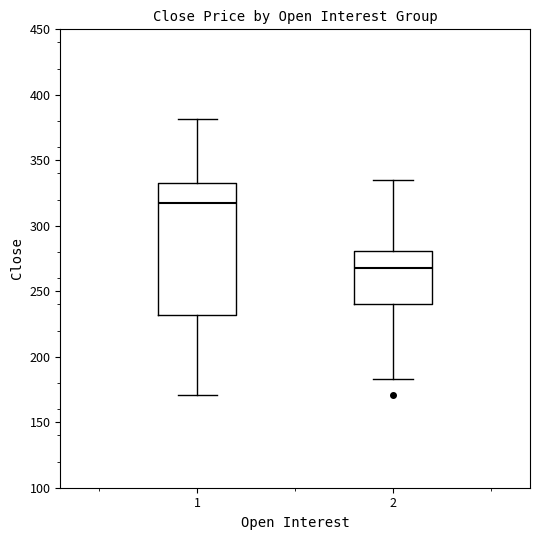

Which box is the tallest, from its lower edge to its upper edge?

1